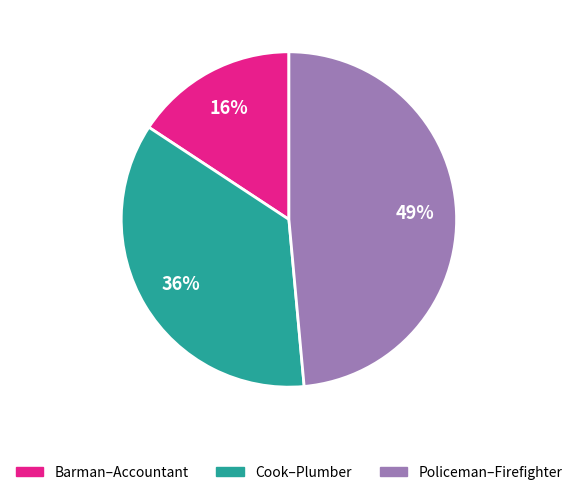

Is there a majority slice in this chart?

No